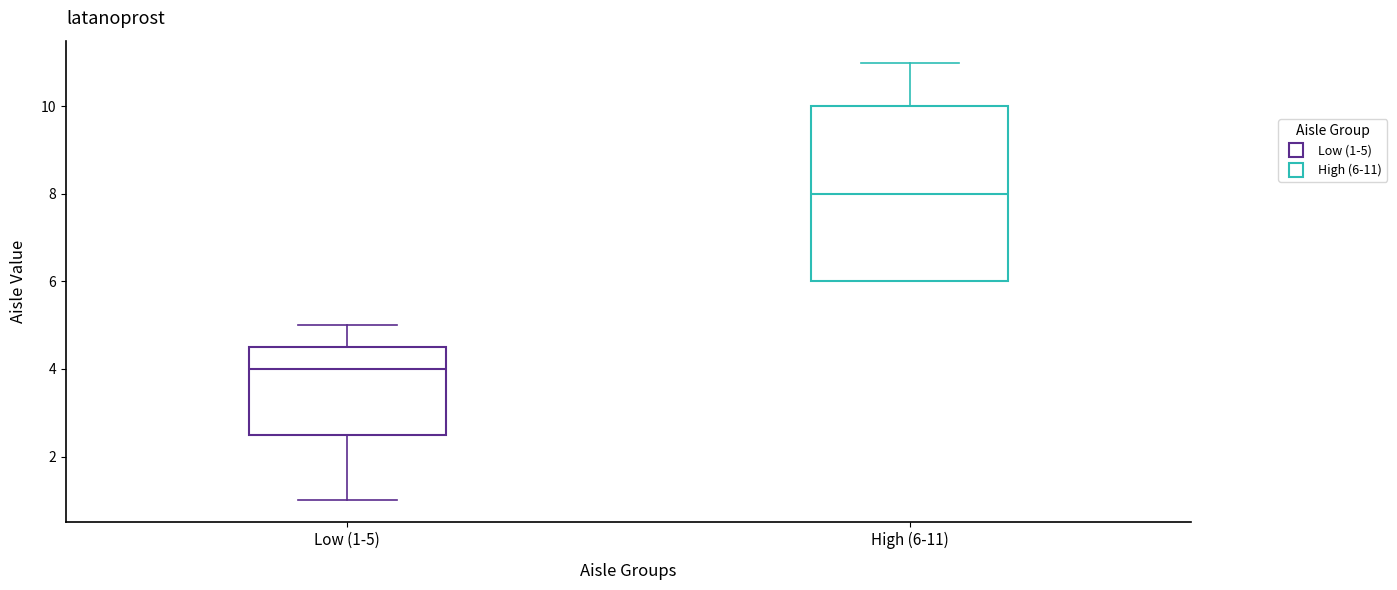

Reading left to right, read every box against the y-axis: the position of its median line, the range the box covers, and the ends of its whiskers. The values are not printed on the chart, so give them approximately, as read against the axis.

Low (1-5): median 4.0, box 2.6 to 4.6, whiskers 1.0 to 5.0
High (6-11): median 8.0, box 6.0 to 10.0, whiskers 6.0 to 11.0